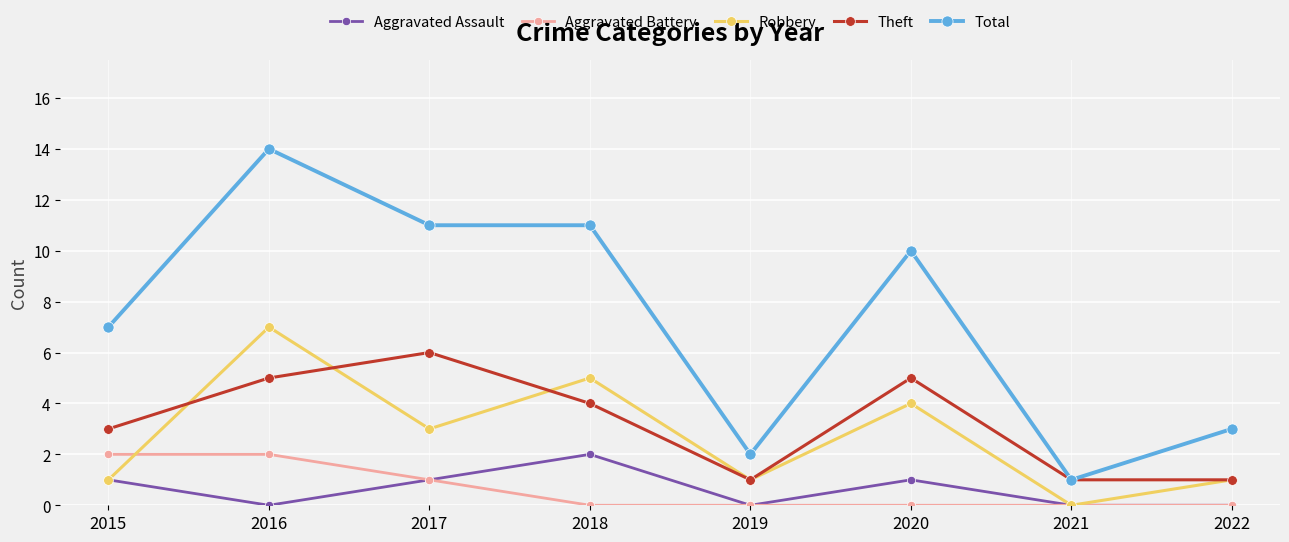

True or false: Theft has more than 2 interior local peaks.

False